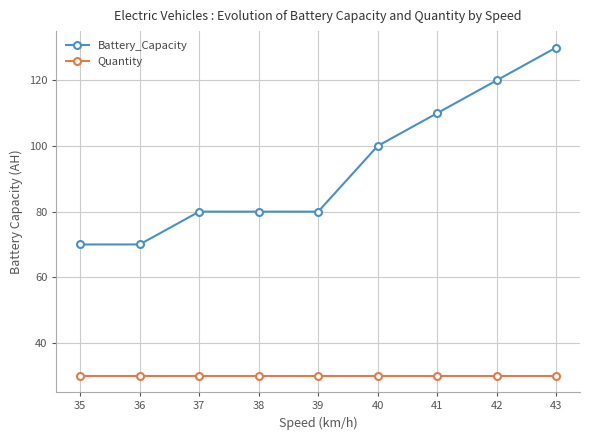

True or false: Battery_Capacity has more than 2 interior local peaks.

False